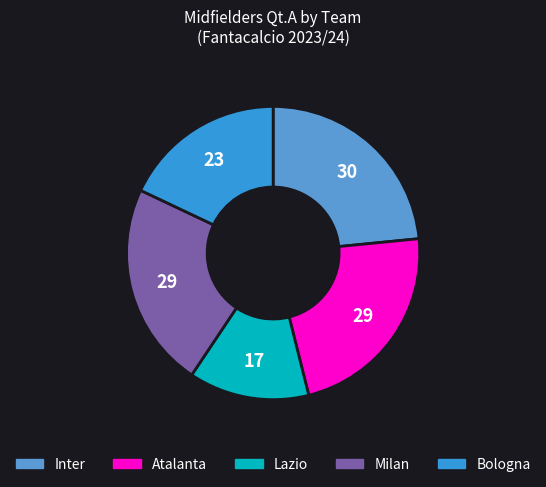

Is it true that Milan is 10% of the pie?

False